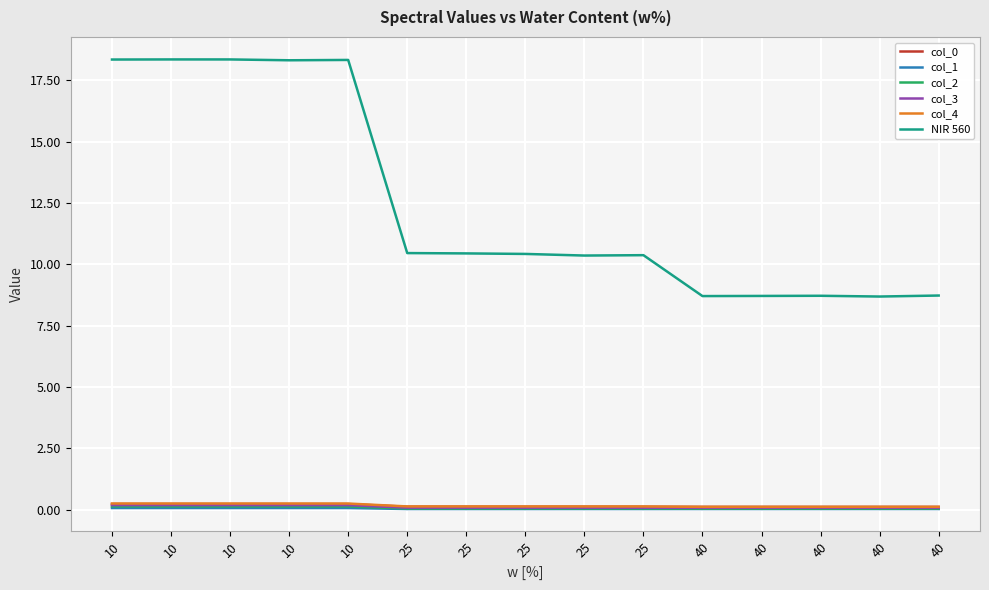

How many lines are shown in the chart?

6